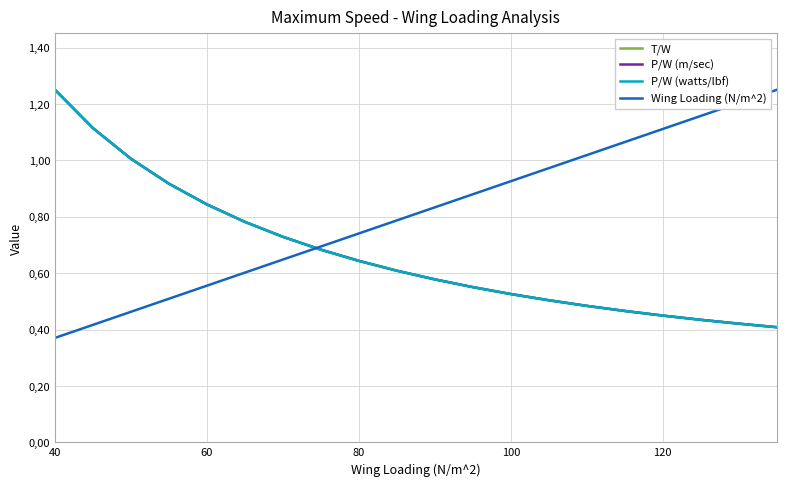

Does the chart have visible grid lines?

Yes